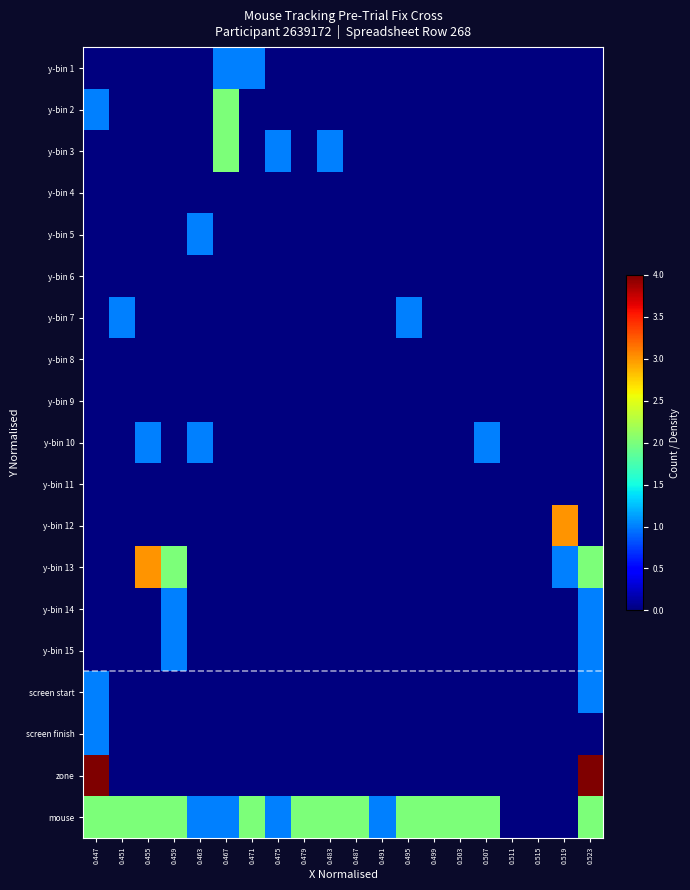

Reading right to left, list all the values displayed in this chart.

y-bin 1: 0.523=0	0.519=0	0.515=0	0.511=0	0.507=0	0.503=0	0.499=0	0.495=0	0.491=0	0.487=0	0.483=0	0.479=0	0.475=0	0.471=1	0.467=1	0.463=0	0.459=0	0.455=0	0.451=0	0.447=0
y-bin 2: 0.523=0	0.519=0	0.515=0	0.511=0	0.507=0	0.503=0	0.499=0	0.495=0	0.491=0	0.487=0	0.483=0	0.479=0	0.475=0	0.471=0	0.467=2	0.463=0	0.459=0	0.455=0	0.451=0	0.447=1
y-bin 3: 0.523=0	0.519=0	0.515=0	0.511=0	0.507=0	0.503=0	0.499=0	0.495=0	0.491=0	0.487=0	0.483=1	0.479=0	0.475=1	0.471=0	0.467=2	0.463=0	0.459=0	0.455=0	0.451=0	0.447=0
y-bin 4: 0.523=0	0.519=0	0.515=0	0.511=0	0.507=0	0.503=0	0.499=0	0.495=0	0.491=0	0.487=0	0.483=0	0.479=0	0.475=0	0.471=0	0.467=0	0.463=0	0.459=0	0.455=0	0.451=0	0.447=0
y-bin 5: 0.523=0	0.519=0	0.515=0	0.511=0	0.507=0	0.503=0	0.499=0	0.495=0	0.491=0	0.487=0	0.483=0	0.479=0	0.475=0	0.471=0	0.467=0	0.463=1	0.459=0	0.455=0	0.451=0	0.447=0
y-bin 6: 0.523=0	0.519=0	0.515=0	0.511=0	0.507=0	0.503=0	0.499=0	0.495=0	0.491=0	0.487=0	0.483=0	0.479=0	0.475=0	0.471=0	0.467=0	0.463=0	0.459=0	0.455=0	0.451=0	0.447=0
y-bin 7: 0.523=0	0.519=0	0.515=0	0.511=0	0.507=0	0.503=0	0.499=0	0.495=1	0.491=0	0.487=0	0.483=0	0.479=0	0.475=0	0.471=0	0.467=0	0.463=0	0.459=0	0.455=0	0.451=1	0.447=0
y-bin 8: 0.523=0	0.519=0	0.515=0	0.511=0	0.507=0	0.503=0	0.499=0	0.495=0	0.491=0	0.487=0	0.483=0	0.479=0	0.475=0	0.471=0	0.467=0	0.463=0	0.459=0	0.455=0	0.451=0	0.447=0
y-bin 9: 0.523=0	0.519=0	0.515=0	0.511=0	0.507=0	0.503=0	0.499=0	0.495=0	0.491=0	0.487=0	0.483=0	0.479=0	0.475=0	0.471=0	0.467=0	0.463=0	0.459=0	0.455=0	0.451=0	0.447=0
y-bin 10: 0.523=0	0.519=0	0.515=0	0.511=0	0.507=1	0.503=0	0.499=0	0.495=0	0.491=0	0.487=0	0.483=0	0.479=0	0.475=0	0.471=0	0.467=0	0.463=1	0.459=0	0.455=1	0.451=0	0.447=0
y-bin 11: 0.523=0	0.519=0	0.515=0	0.511=0	0.507=0	0.503=0	0.499=0	0.495=0	0.491=0	0.487=0	0.483=0	0.479=0	0.475=0	0.471=0	0.467=0	0.463=0	0.459=0	0.455=0	0.451=0	0.447=0
y-bin 12: 0.523=0	0.519=3	0.515=0	0.511=0	0.507=0	0.503=0	0.499=0	0.495=0	0.491=0	0.487=0	0.483=0	0.479=0	0.475=0	0.471=0	0.467=0	0.463=0	0.459=0	0.455=0	0.451=0	0.447=0
y-bin 13: 0.523=2	0.519=1	0.515=0	0.511=0	0.507=0	0.503=0	0.499=0	0.495=0	0.491=0	0.487=0	0.483=0	0.479=0	0.475=0	0.471=0	0.467=0	0.463=0	0.459=2	0.455=3	0.451=0	0.447=0
y-bin 14: 0.523=1	0.519=0	0.515=0	0.511=0	0.507=0	0.503=0	0.499=0	0.495=0	0.491=0	0.487=0	0.483=0	0.479=0	0.475=0	0.471=0	0.467=0	0.463=0	0.459=1	0.455=0	0.451=0	0.447=0
y-bin 15: 0.523=1	0.519=0	0.515=0	0.511=0	0.507=0	0.503=0	0.499=0	0.495=0	0.491=0	0.487=0	0.483=0	0.479=0	0.475=0	0.471=0	0.467=0	0.463=0	0.459=1	0.455=0	0.451=0	0.447=0
screen start: 0.523=1	0.519=0	0.515=0	0.511=0	0.507=0	0.503=0	0.499=0	0.495=0	0.491=0	0.487=0	0.483=0	0.479=0	0.475=0	0.471=0	0.467=0	0.463=0	0.459=0	0.455=0	0.451=0	0.447=1
screen finish: 0.523=0	0.519=0	0.515=0	0.511=0	0.507=0	0.503=0	0.499=0	0.495=0	0.491=0	0.487=0	0.483=0	0.479=0	0.475=0	0.471=0	0.467=0	0.463=0	0.459=0	0.455=0	0.451=0	0.447=1
zone: 0.523=4	0.519=0	0.515=0	0.511=0	0.507=0	0.503=0	0.499=0	0.495=0	0.491=0	0.487=0	0.483=0	0.479=0	0.475=0	0.471=0	0.467=0	0.463=0	0.459=0	0.455=0	0.451=0	0.447=4
mouse: 0.523=2	0.519=0	0.515=0	0.511=0	0.507=2	0.503=2	0.499=2	0.495=2	0.491=1	0.487=2	0.483=2	0.479=2	0.475=1	0.471=2	0.467=1	0.463=1	0.459=2	0.455=2	0.451=2	0.447=2